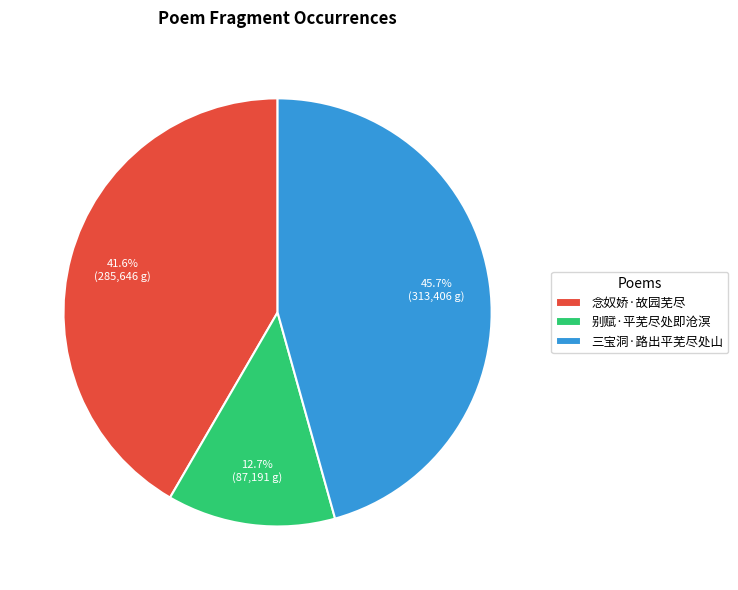

What percentage is the 念奴娇·故园芜尽 slice, to the nearest percent?

42%